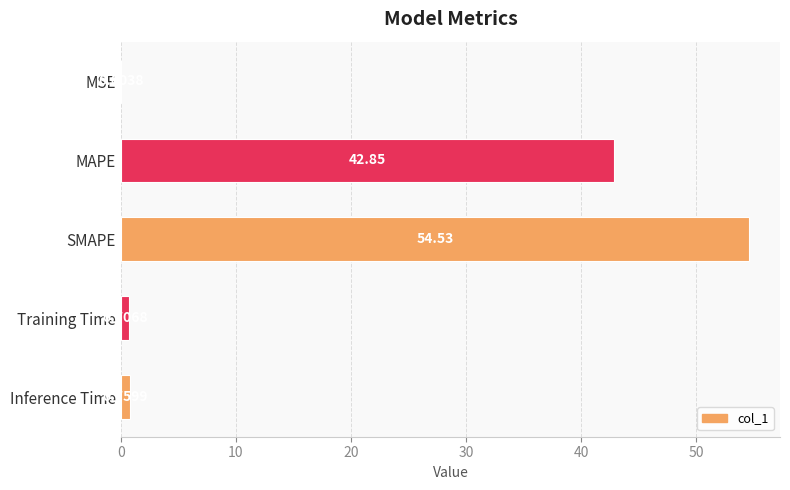

What is the change in value from MAPE to SMAPE?

+11.7